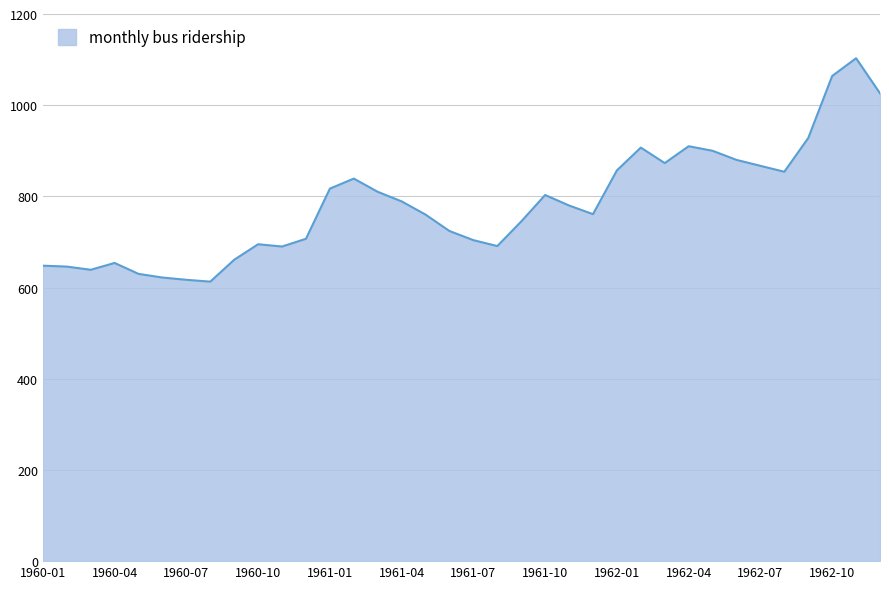

What is the difference between the maximum and minimum values?

490